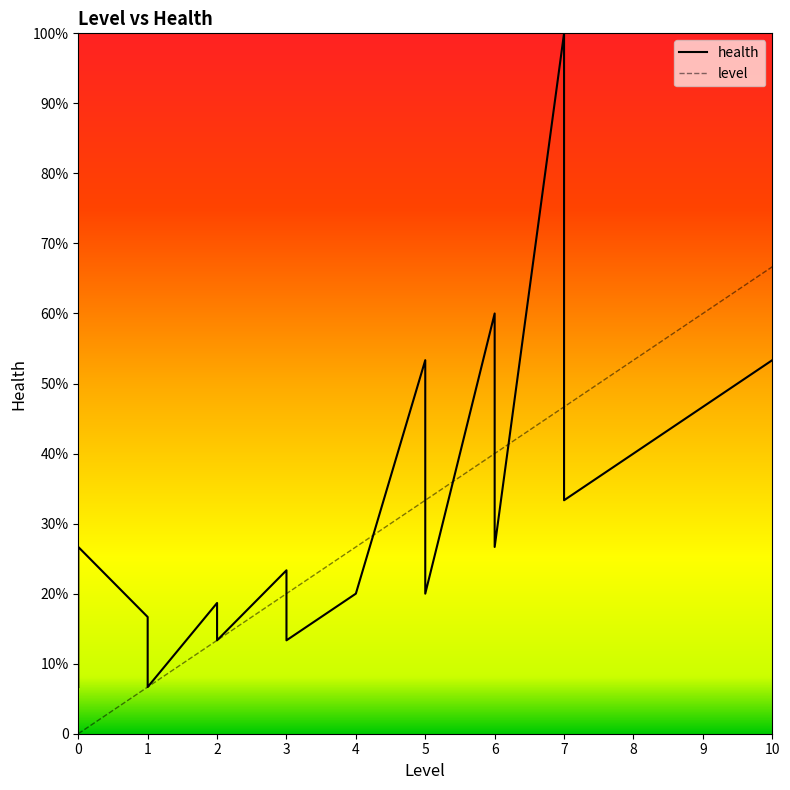

Is this an area chart (filled region under the line)?

No